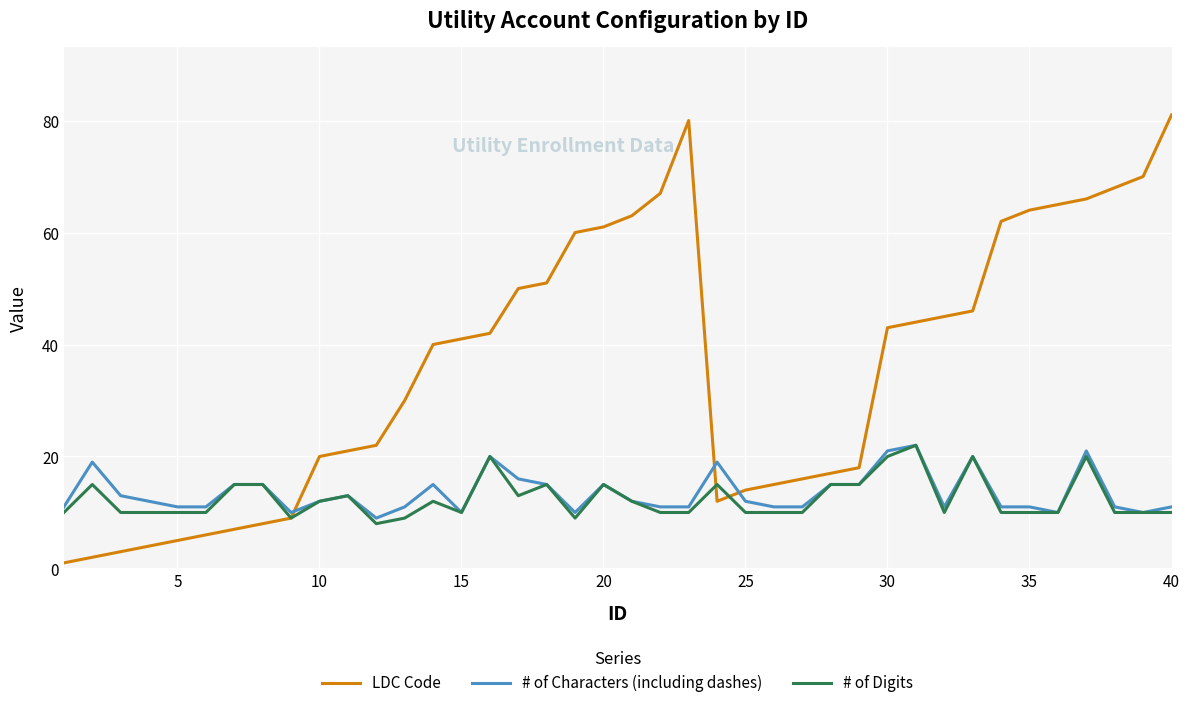

Which series has the largest total across all categories?

LDC Code